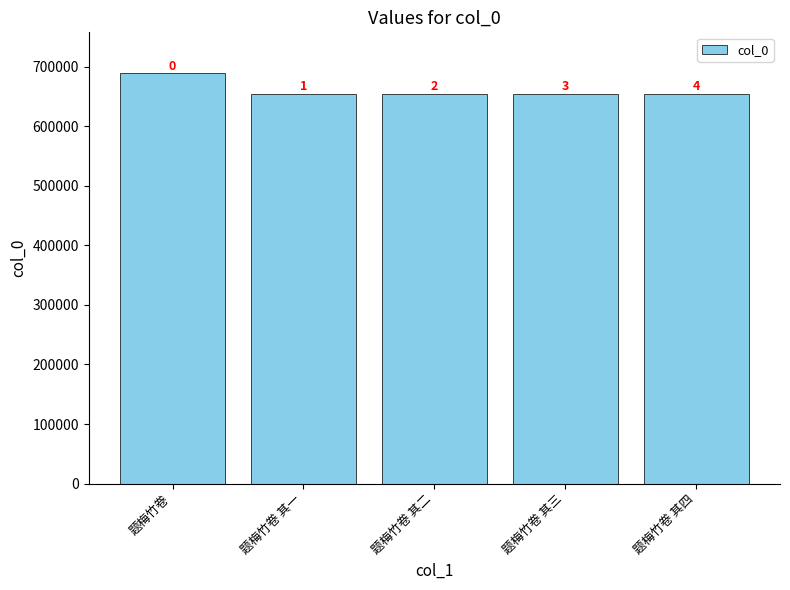

What is the sum of all values?

3307974